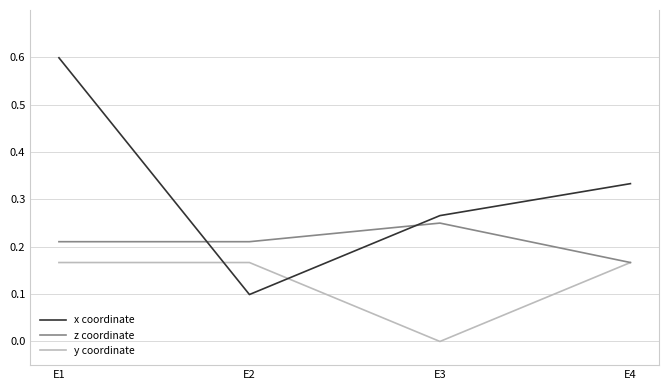

List the series in order of their peak value, highest first.

x coordinate, z coordinate, y coordinate